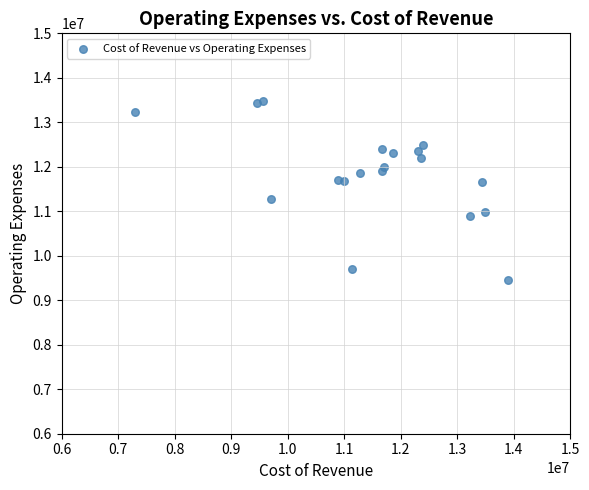

What is the range of X values (max minus min)?

6587800